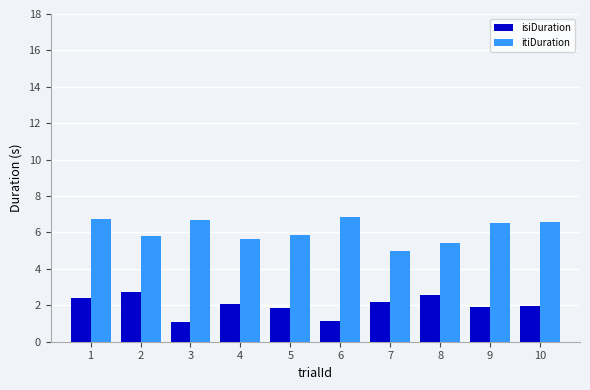

What is the sum of the isiDuration values at 1 and 2?

5.1